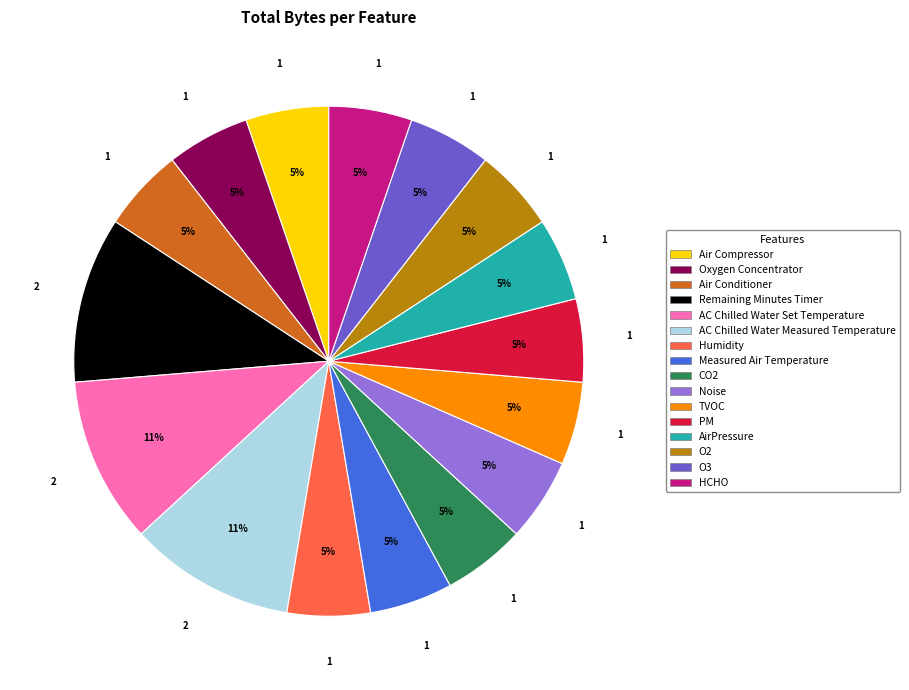

Is there any slice that represents more than half of the pie?

No